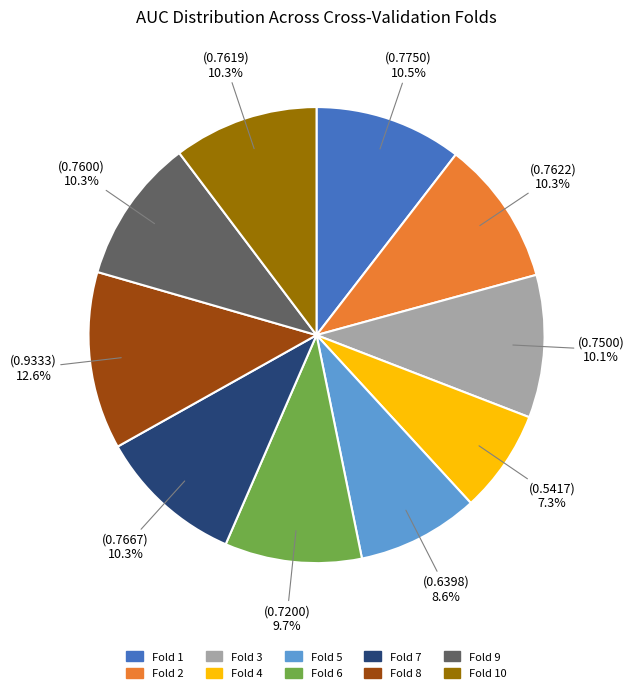

Does any single category account for the majority?

No